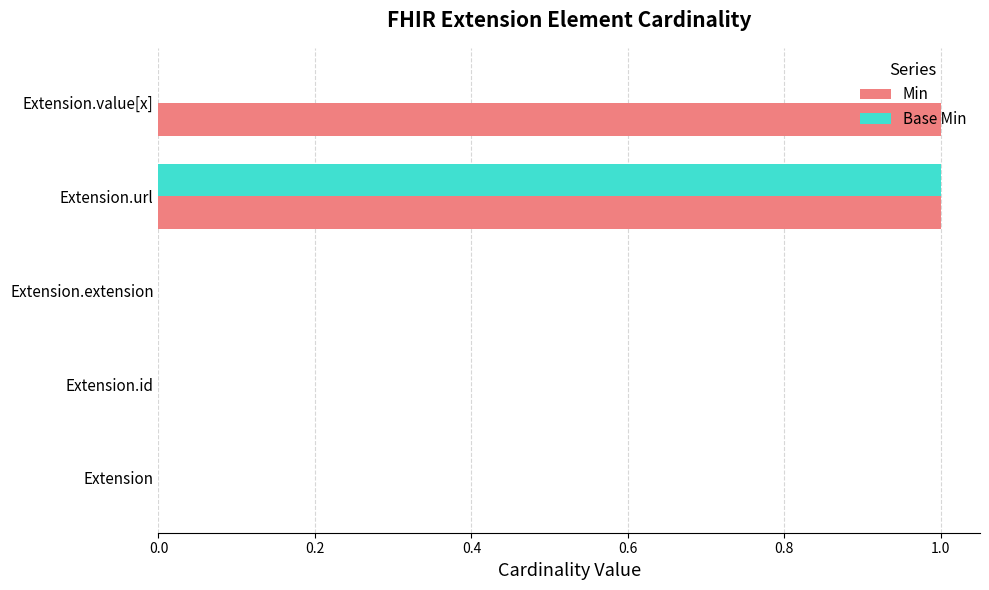

What is the sum of all Min values?

2